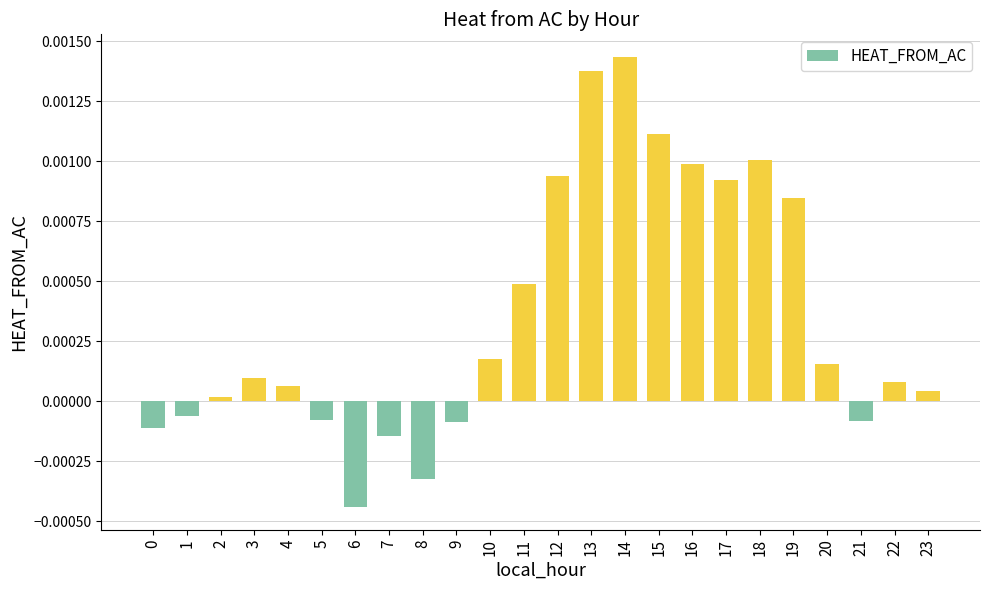

Which category has the highest value across all series?

14